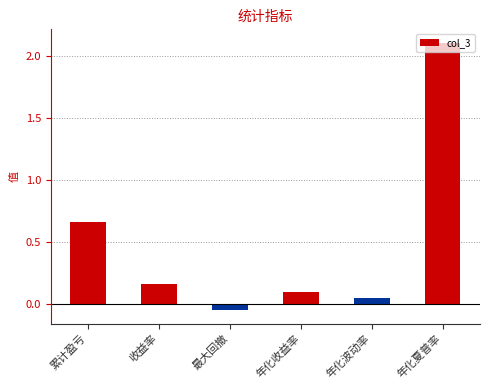

Rank the categories by value from lowest to highest.

最大回撤, 年化波动率, 年化收益率, 收益率, 累计盈亏, 年化夏普率